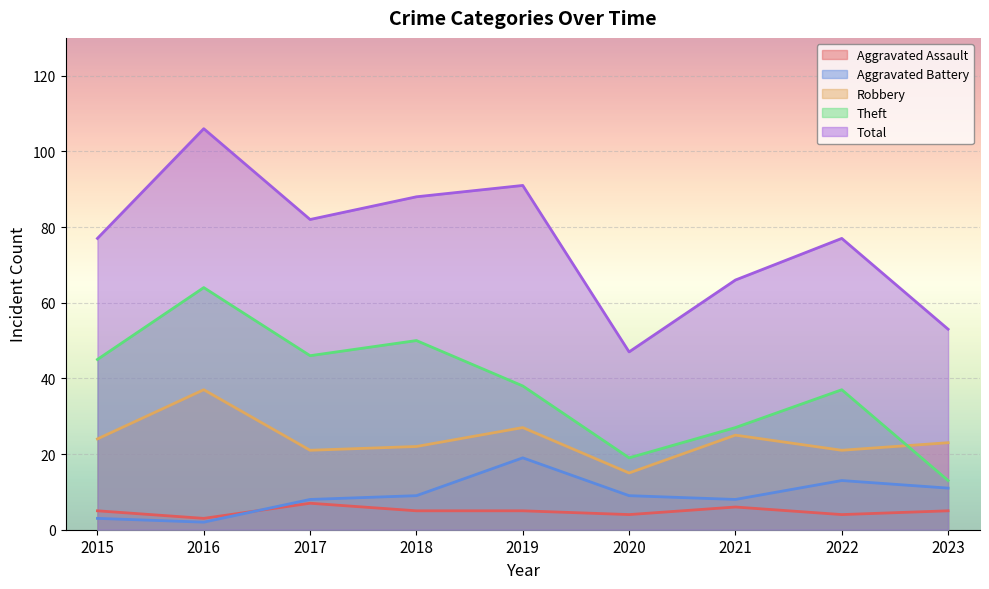

What is the spread (max minus min) of values at 2023?

48